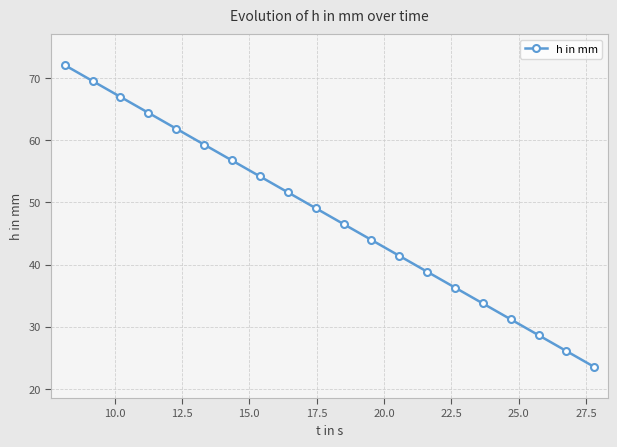

What is the value of the 20th point from the left?

23.5